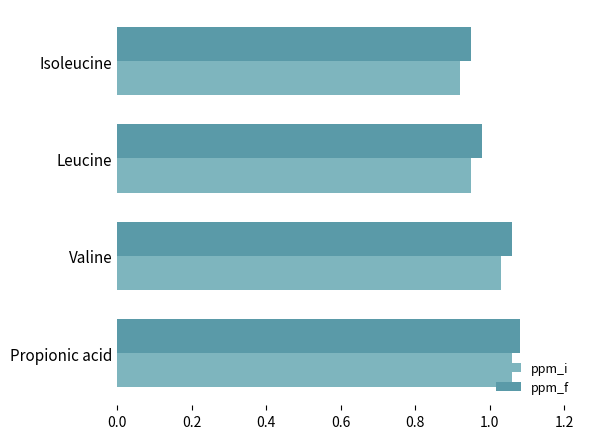

Which category has the lowest value in the ppm_f series?

Isoleucine